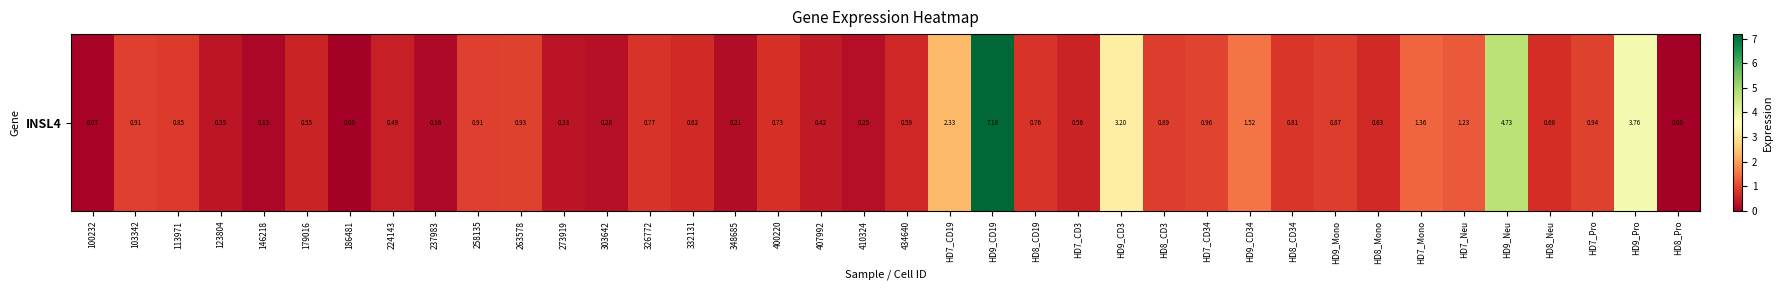

What is the greatest value displayed?

7.2